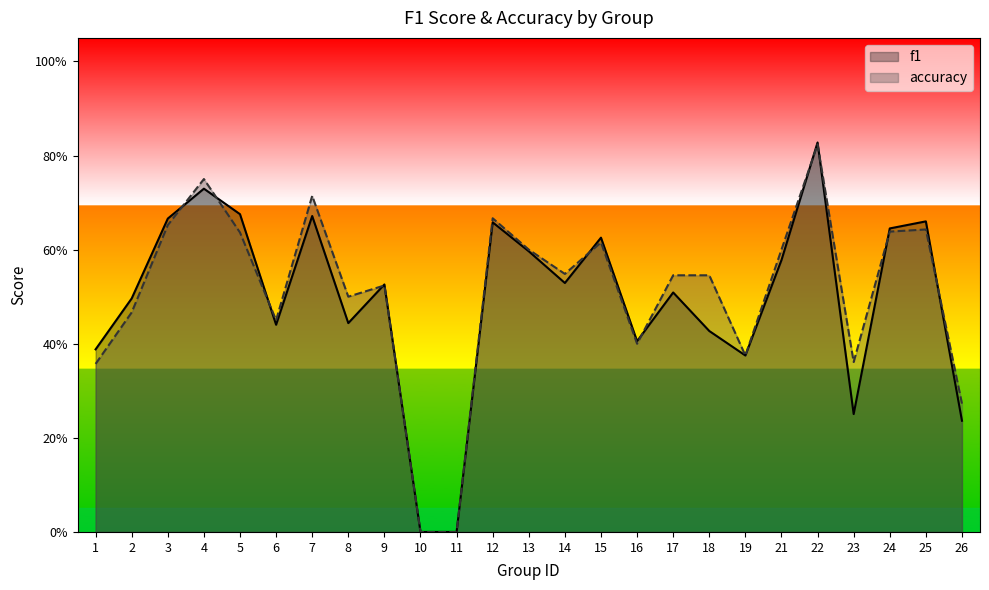

Where is the first local maximum for f1?

4